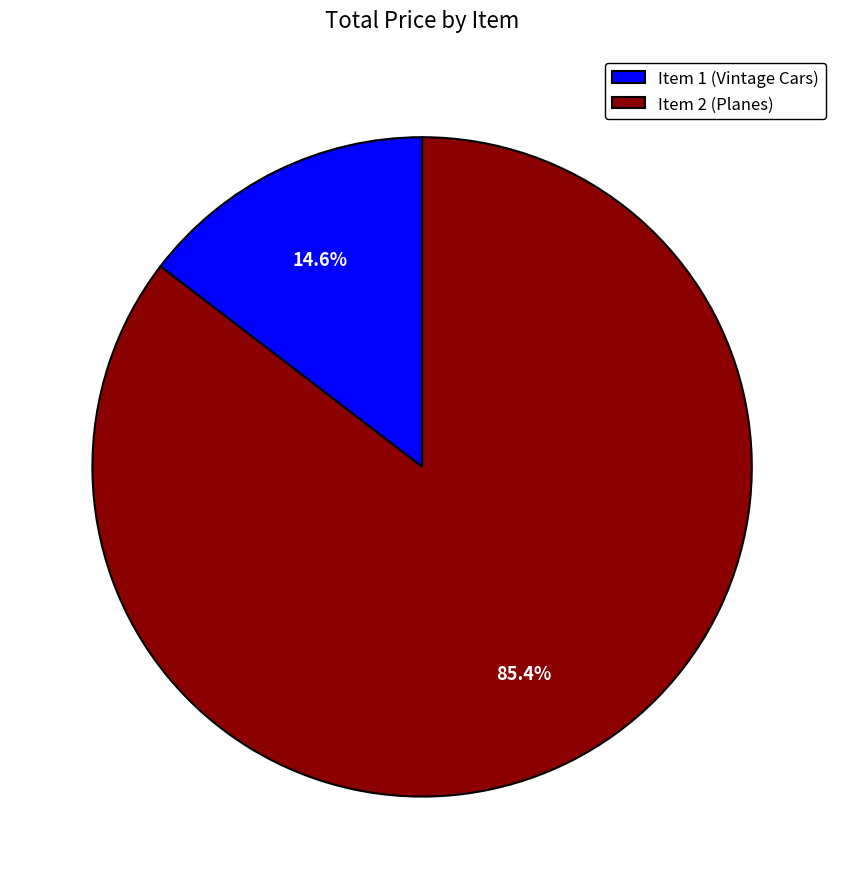

The Item 1 (Vintage Cars) slice represents 26% of the pie. True or false?

False